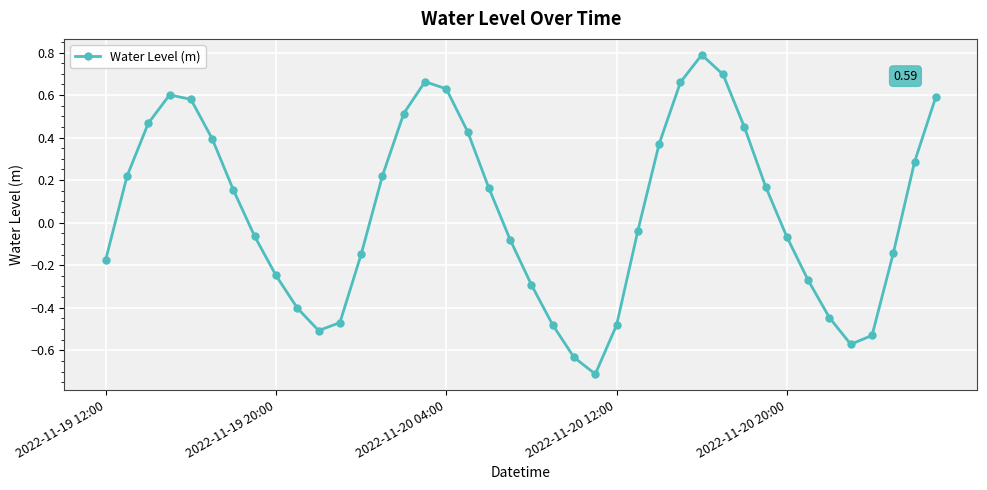

What is the difference between the maximum and minimum values?

1.5